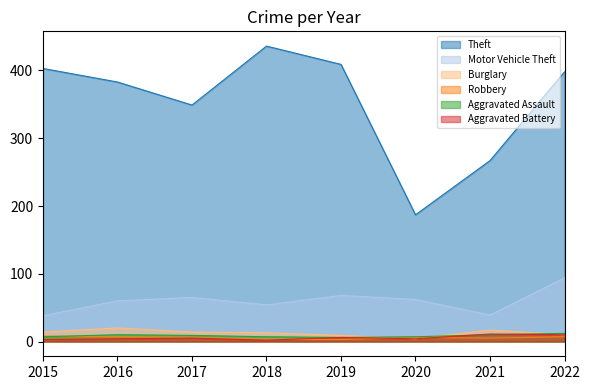

Rank the series at 2018 from lowest to highest value.

Aggravated Battery, Robbery, Aggravated Assault, Burglary, Motor Vehicle Theft, Theft